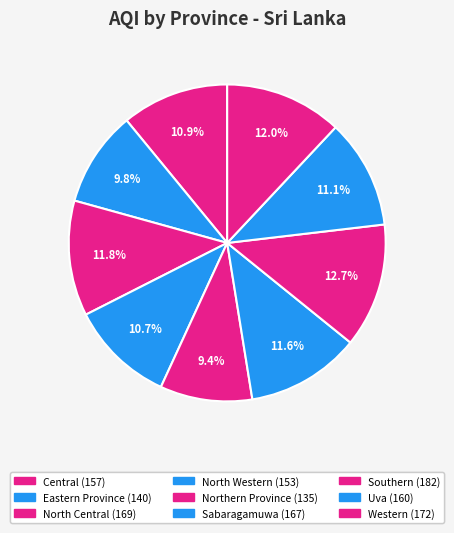

To the nearest percent, what portion does Southern represent?

13%